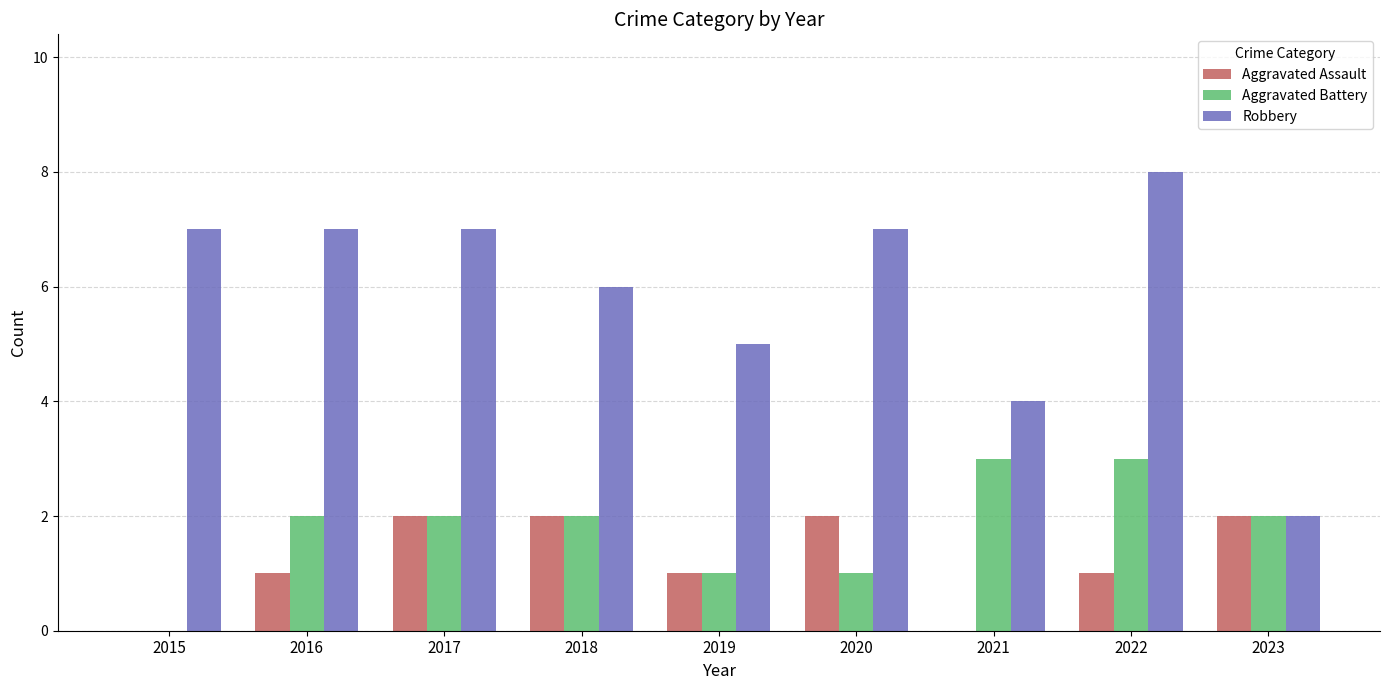

Between 2016 and 2019, which series saw the biggest shift?

Robbery